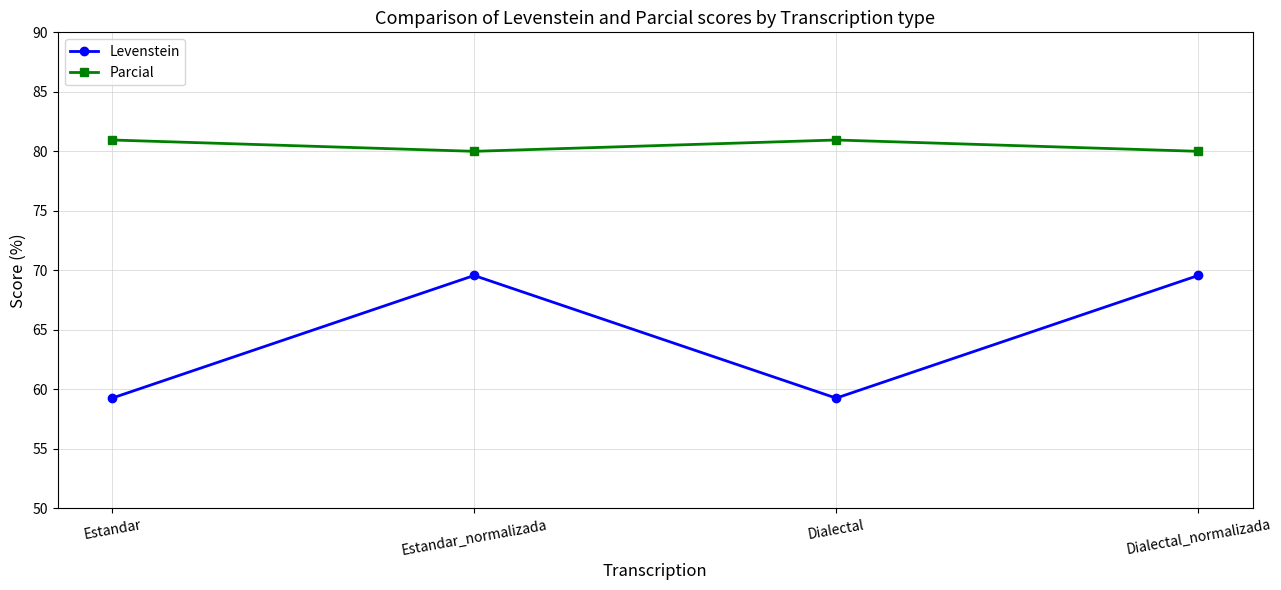

What is the average value of the Levenstein series?

64.4